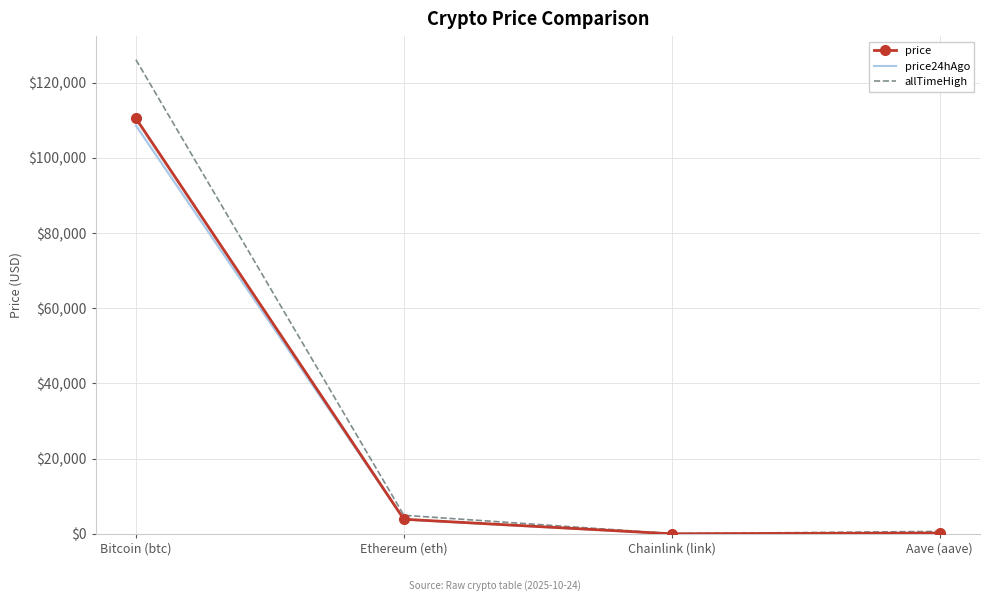

How many lines are shown in the chart?

3